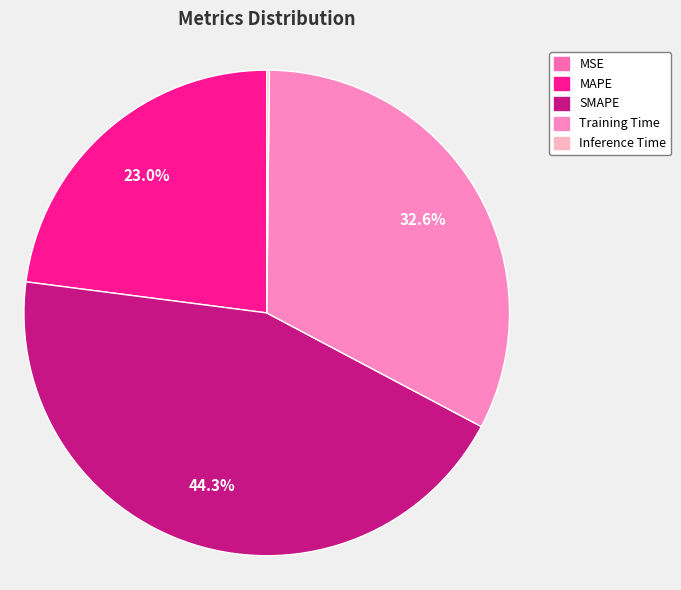

True or false: MSE accounts for 6% of the total.

False